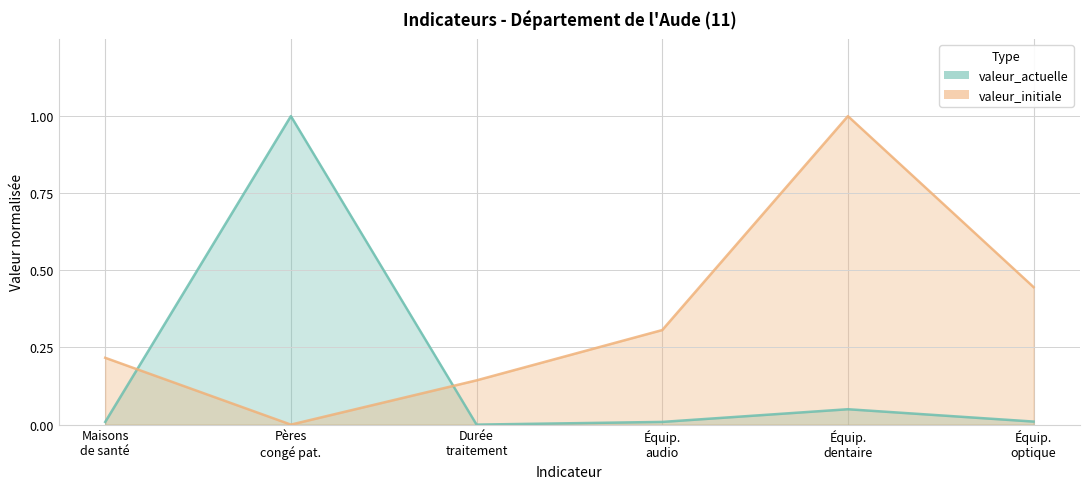

In valeur_actuelle, how many points are lower than both neighbors (excluding endpoints)?

1